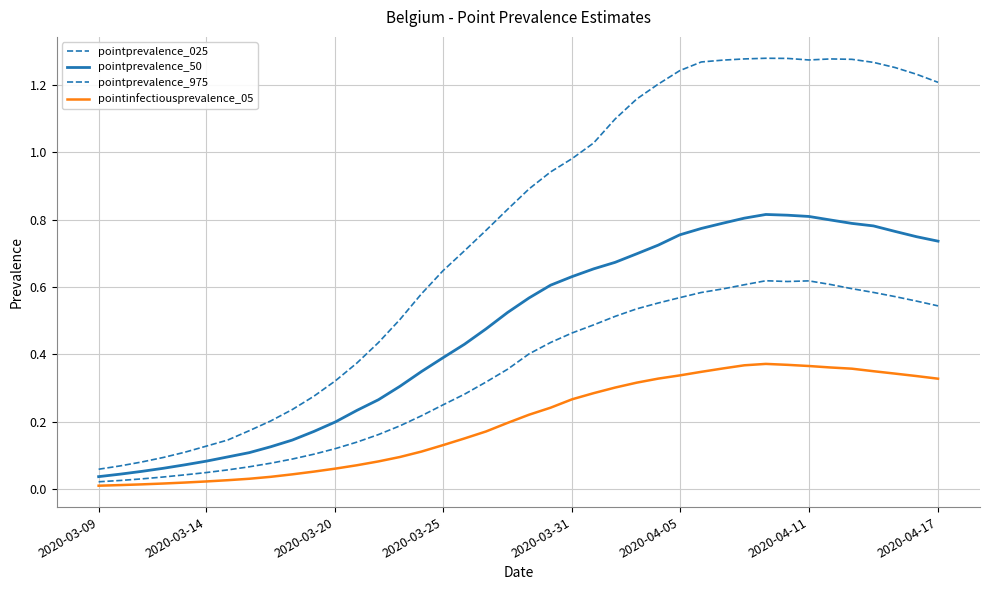

Rank the series by their average value, from lowest to highest.

pointinfectiousprevalence_05, pointprevalence_025, pointprevalence_50, pointprevalence_975